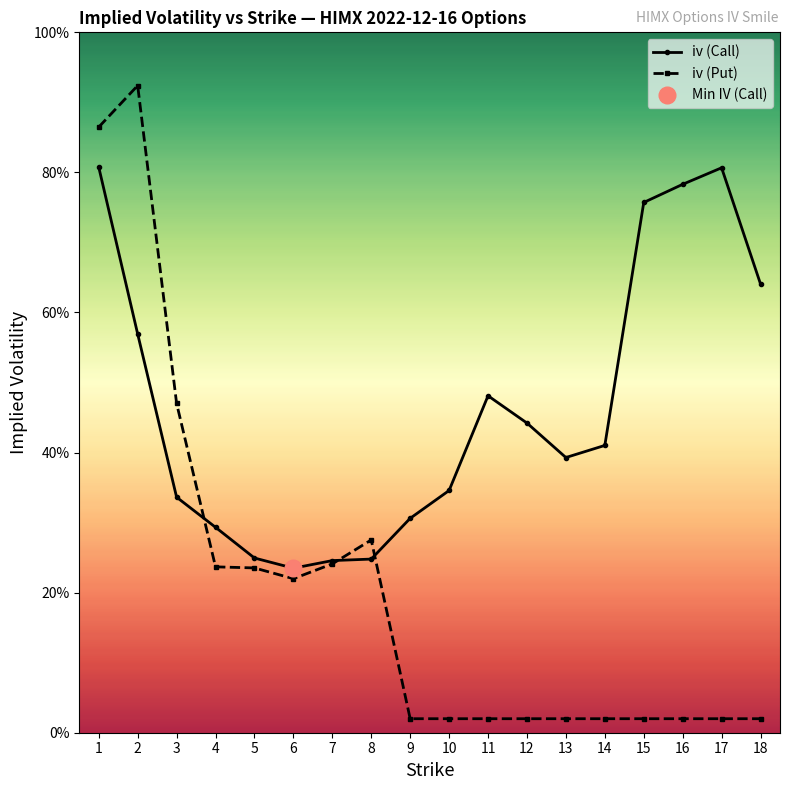

At which category does the chart reach its minimum across all series?

9